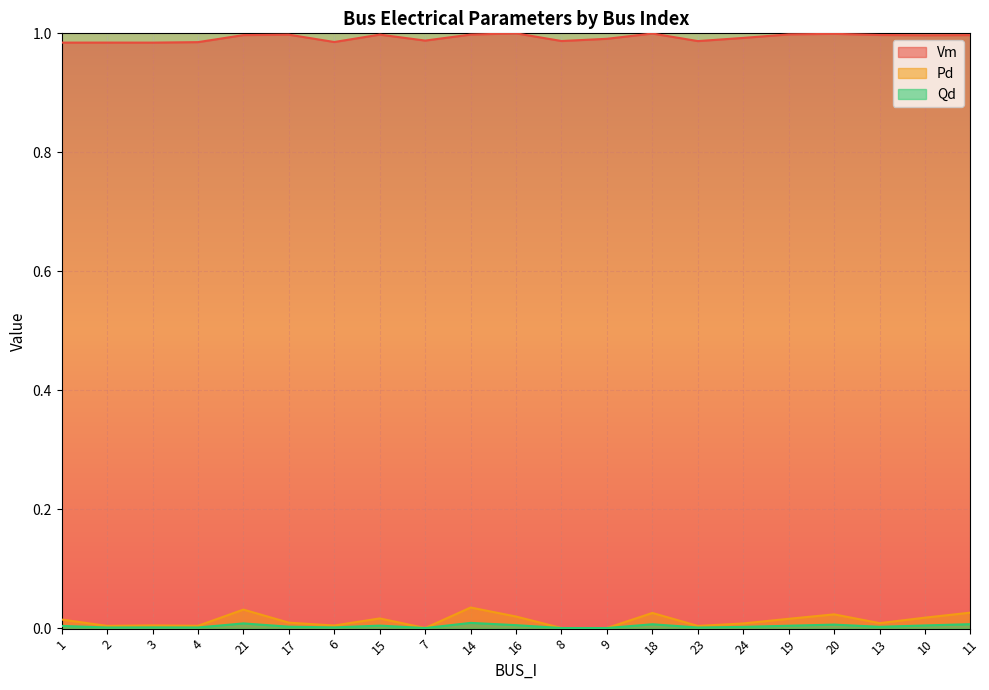

At which category does Pd reach its first local valley?

2